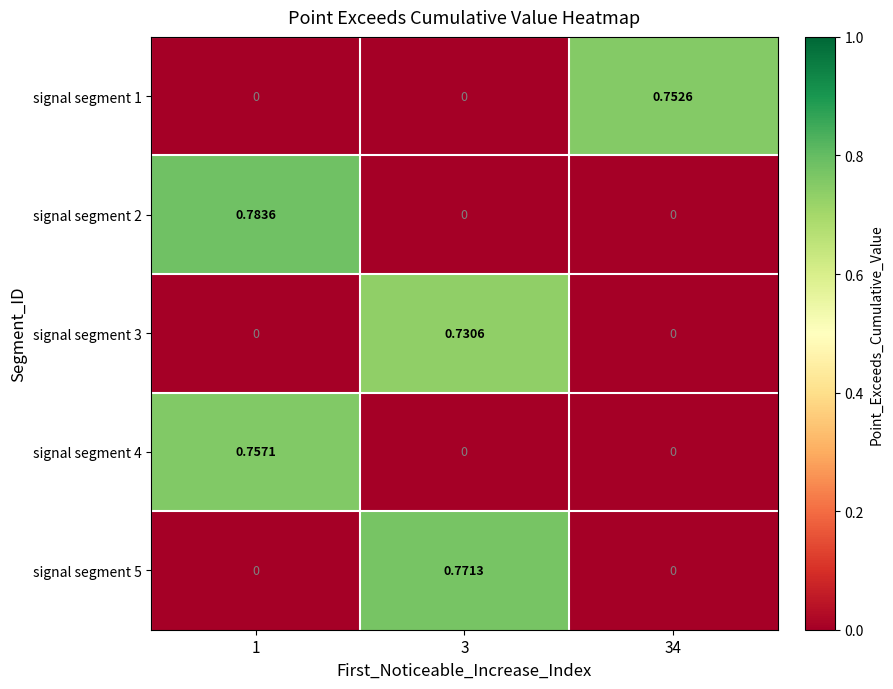

How many values in signal segment 5 are above zero?

1